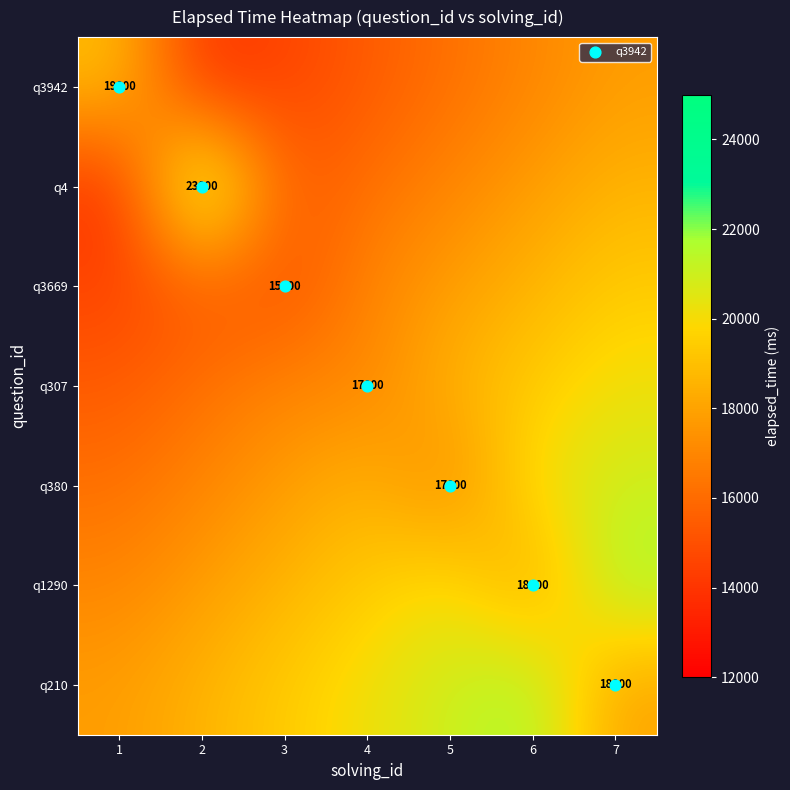

Rank the categories by q3942 value from lowest to highest.

2, 3, 4, 5, 6, 7, 1